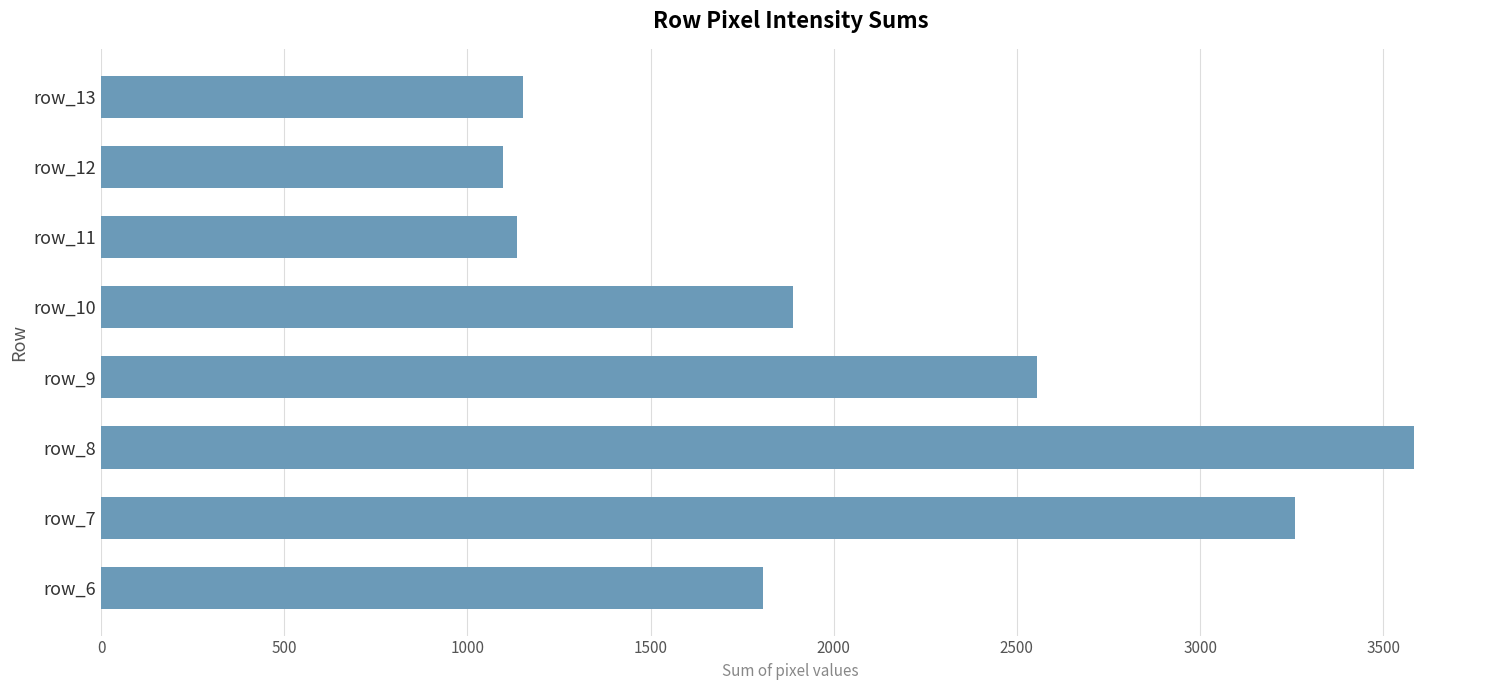

Which has a higher value, row_12 or row_8?

row_8